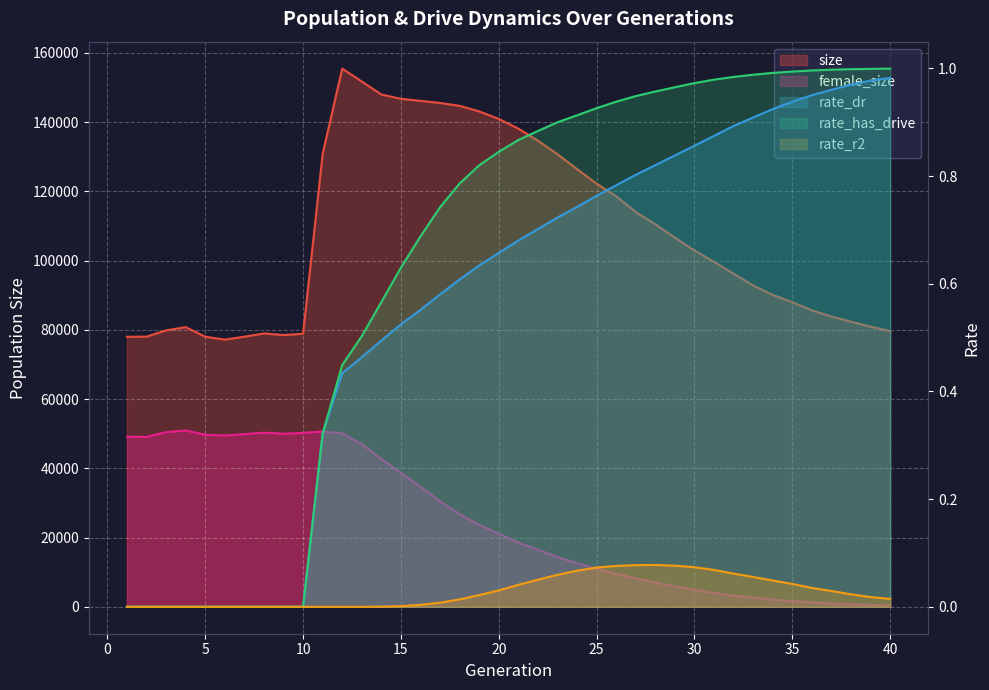

Is it true that rate_r2 equals 0.1 at 29?

False